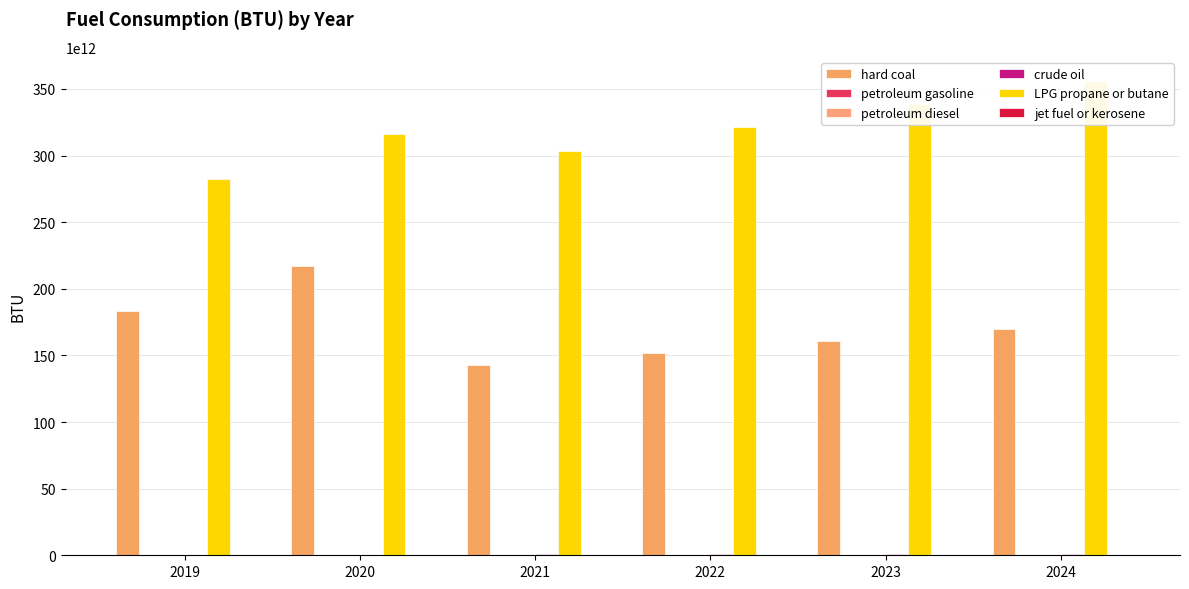

What is the total value across all series at 2022?

473853546572248